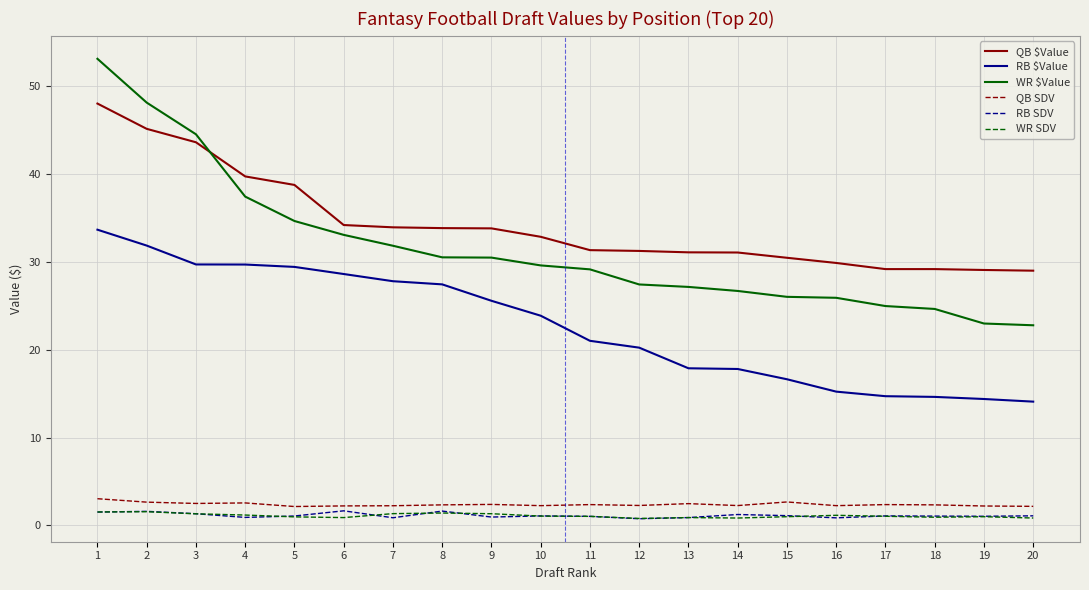

What is the highest value of the WR SDV series?

1.6